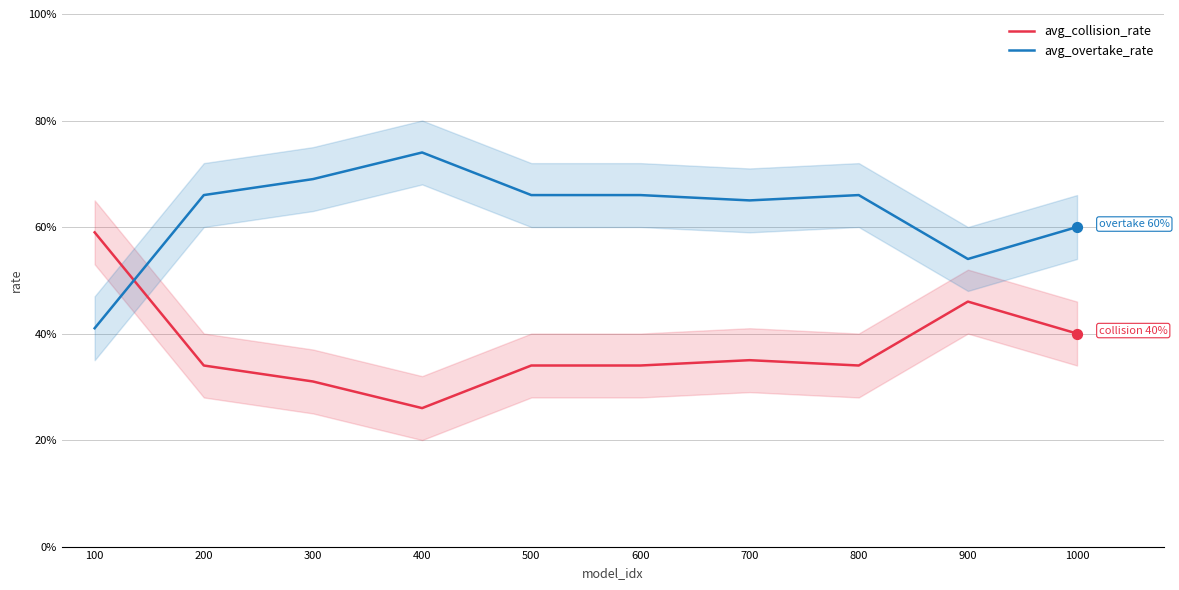

Is the value of avg_overtake_rate at 700 greater than the value of avg_collision_rate at 400?

Yes